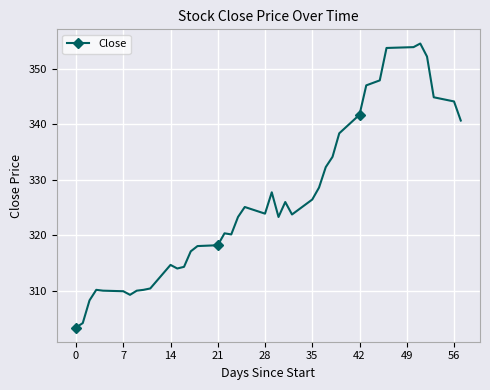

What is the minimum value shown in the chart?

303.4